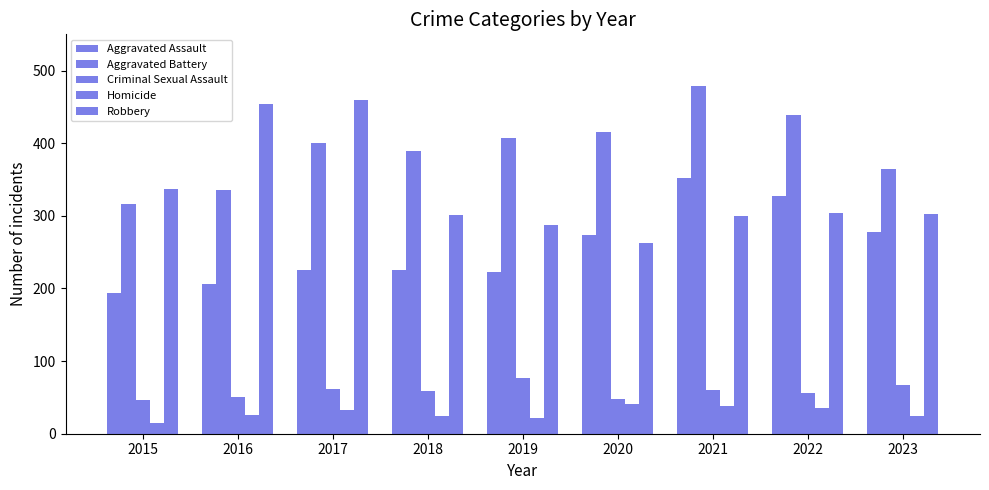

Where does the Aggravated Battery series first go above 400?

2019